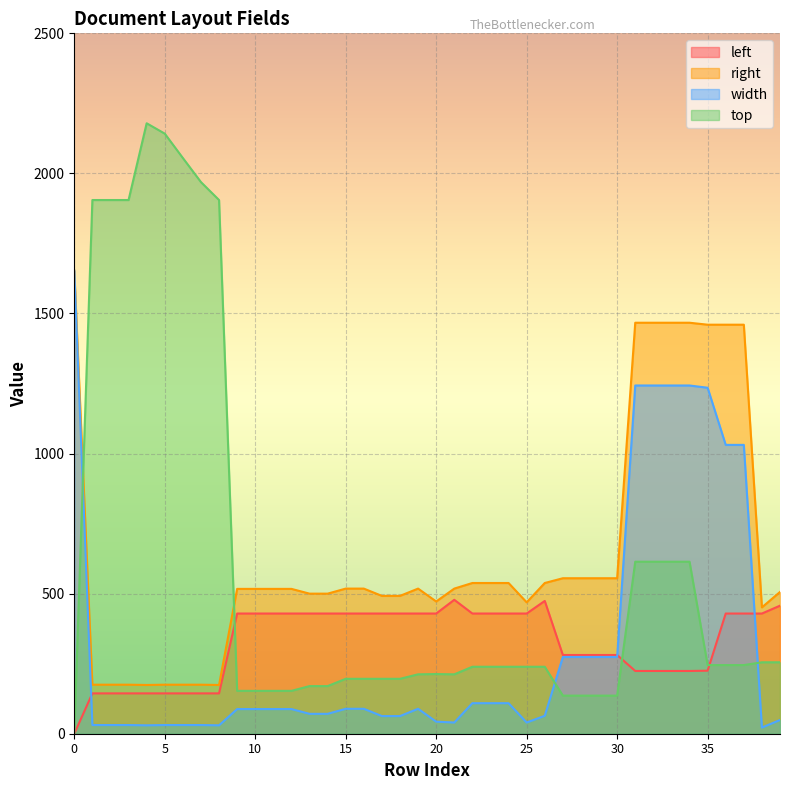

Reading right to left, what are all the values shown in this chart?

left: 457	429	429	429	225	224	224	224	224	281	281	281	281	474	429	429	429	429	478	429	429	429	429	429	429	429	429	429	429	429	429	144	144	144	144	144	144	144	144	0
right: 506	451	1460	1460	1460	1467	1467	1467	1467	555	555	555	555	538	469	538	538	538	518	472	518	492	492	518	518	500	500	517	517	517	517	174	175	175	175	174	175	175	175	1653
width: 49	22	1031	1031	1235	1243	1243	1243	1243	274	274	274	274	64	40	109	109	109	40	43	89	63	63	89	89	71	71	88	88	88	88	30	31	31	31	30	31	31	31	1653
top: 255	255	245	245	245	614	614	614	614	136	136	136	136	239	239	239	239	239	212	213	212	196	196	196	196	170	170	153	153	153	153	1905	1969	2055	2142	2179	1905	1905	1905	0